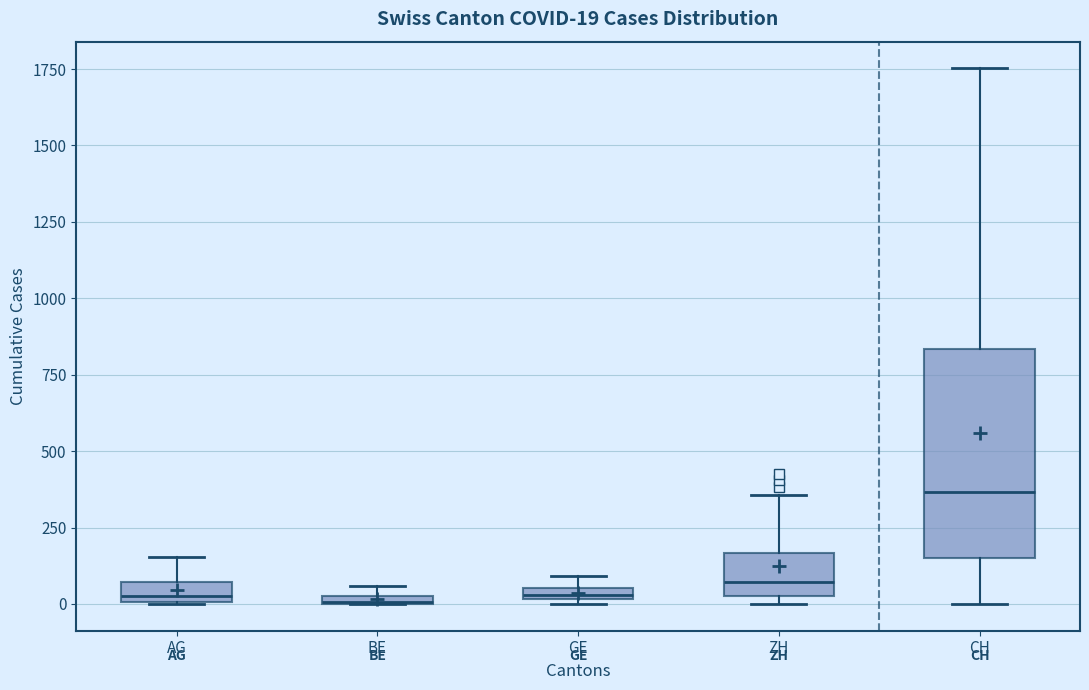

Which box is the tallest, from its lower edge to its upper edge?

CH